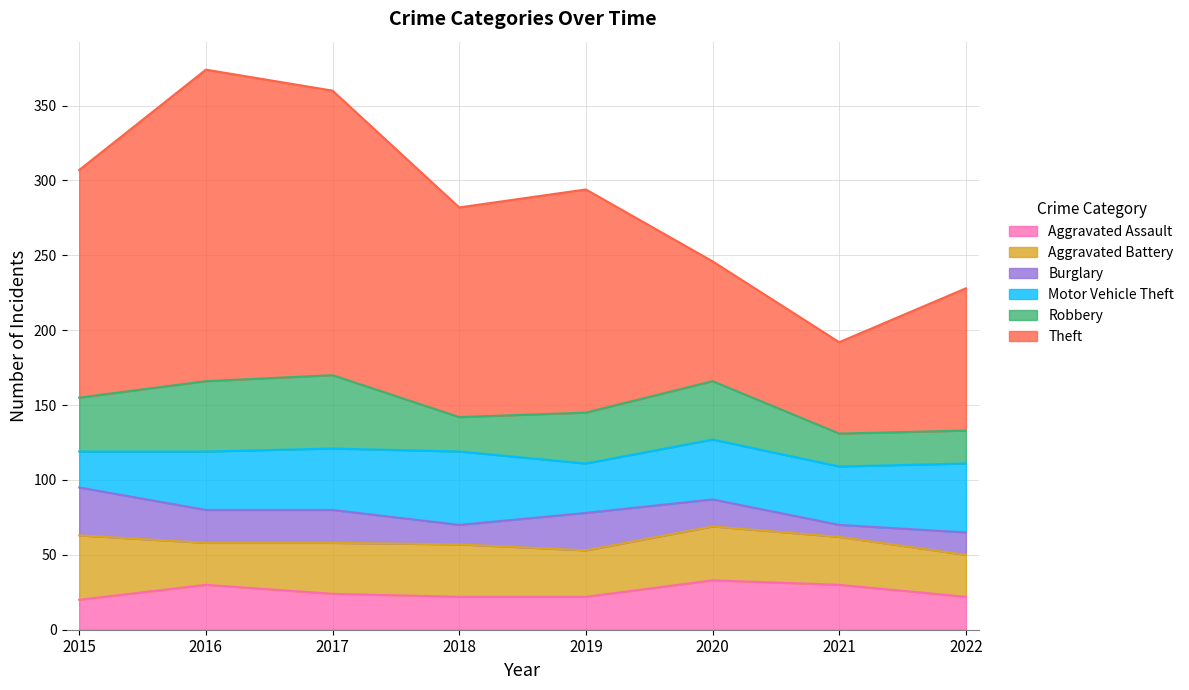

What is the total value across all series at 2017?

360